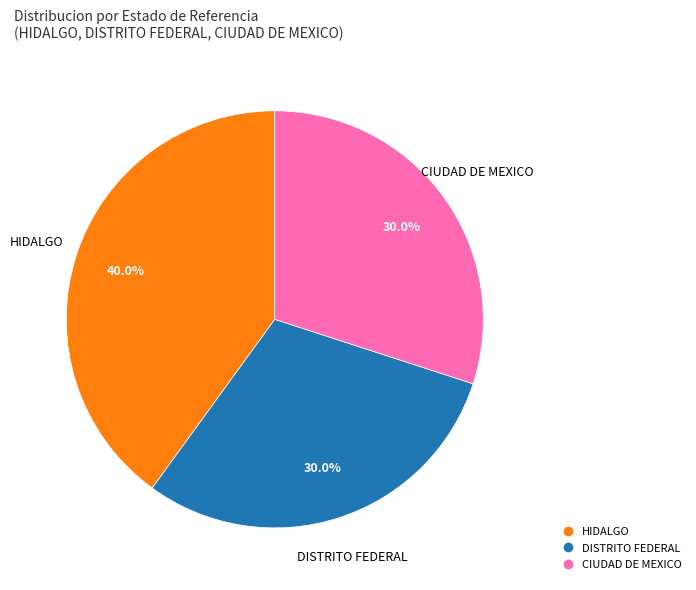

Count the number of slices in the pie.

3